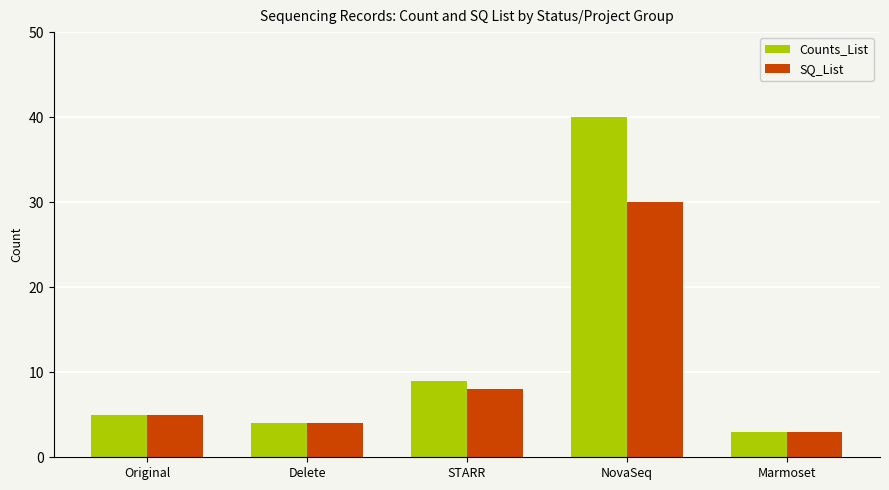

How many data points in SQ_List are less than 5?

2